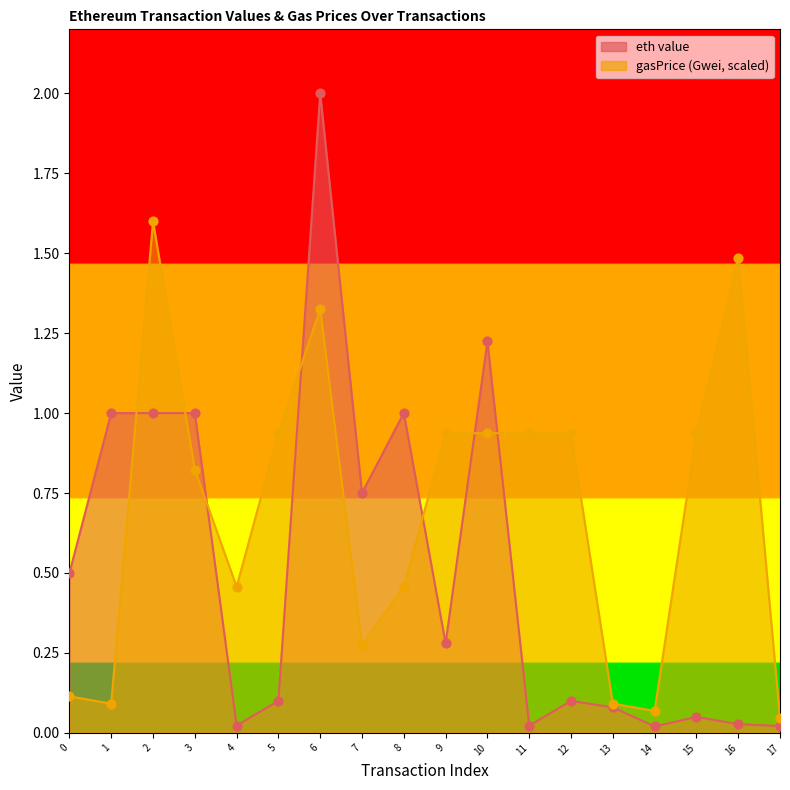

At which category is the sum across all series the highest?

6